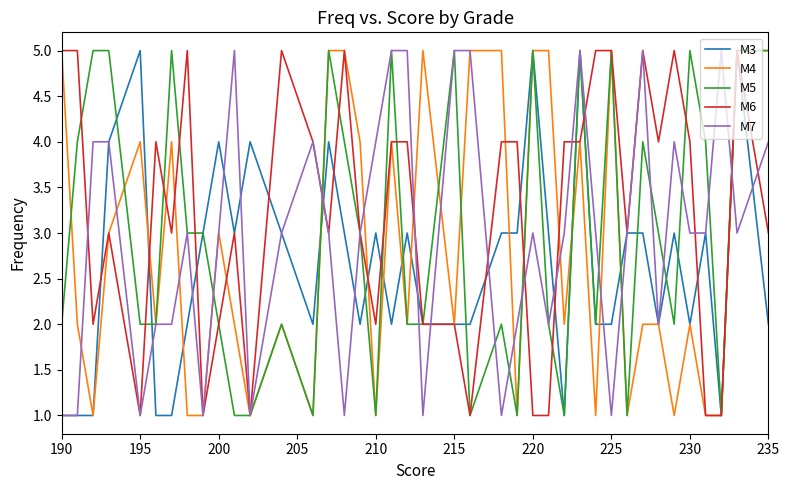

What is the sum of all M4 values?

113